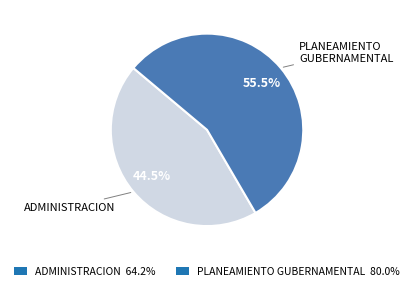

Which slice represents more than half of the pie?

PLANEAMIENTO GUBERNAMENTAL 80.0%